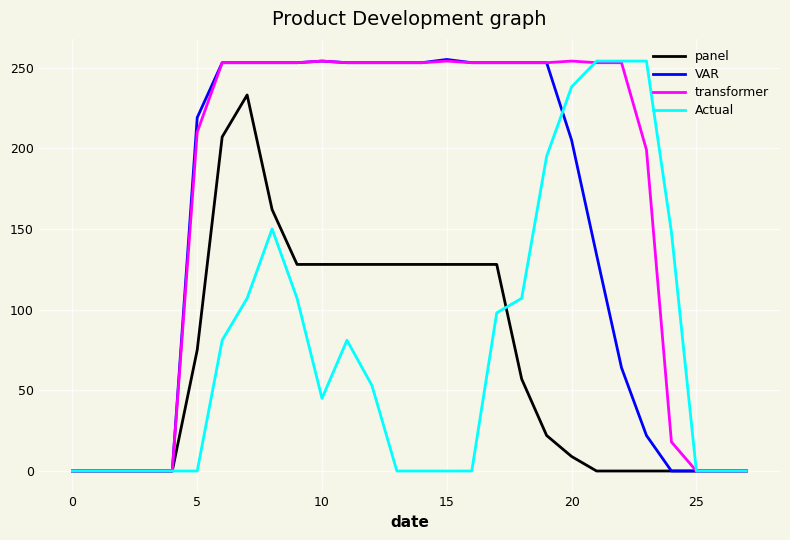

What is the highest value of the panel series?

233